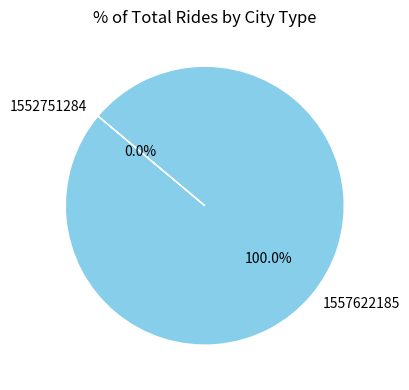

To the nearest percent, what portion does 1557622185 represent?

100%